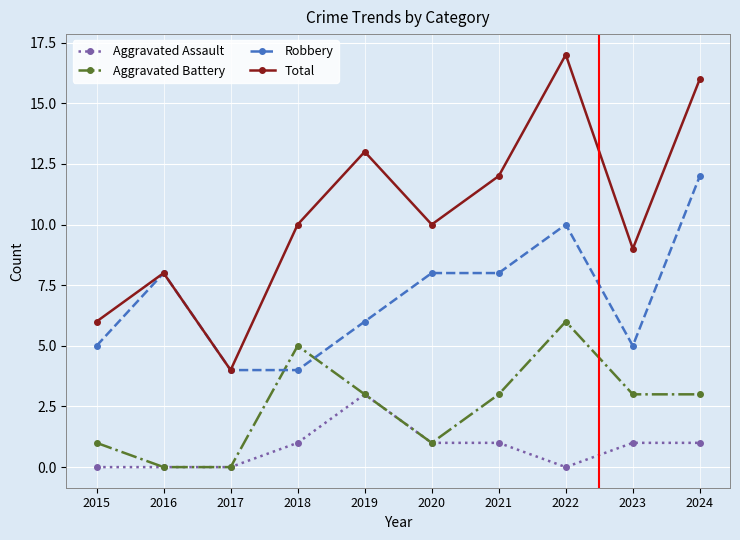

What is the highest value of the Aggravated Battery series?

6